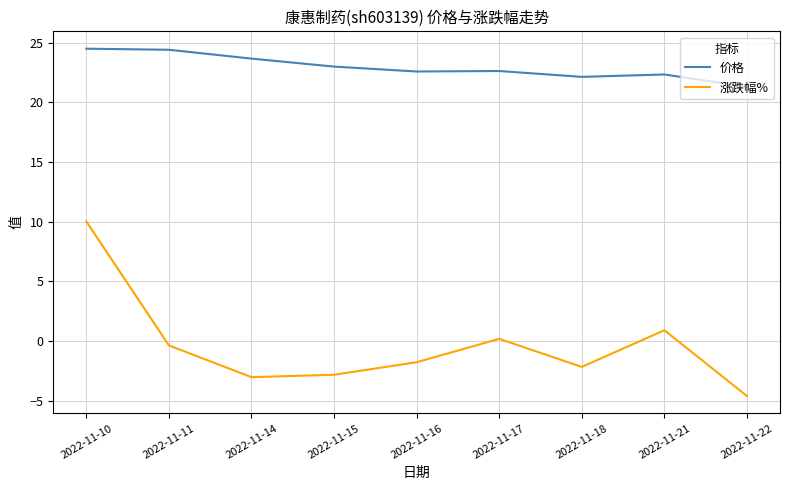

Which series changed the most between 2022-11-15 and 2022-11-21?

涨跌幅%